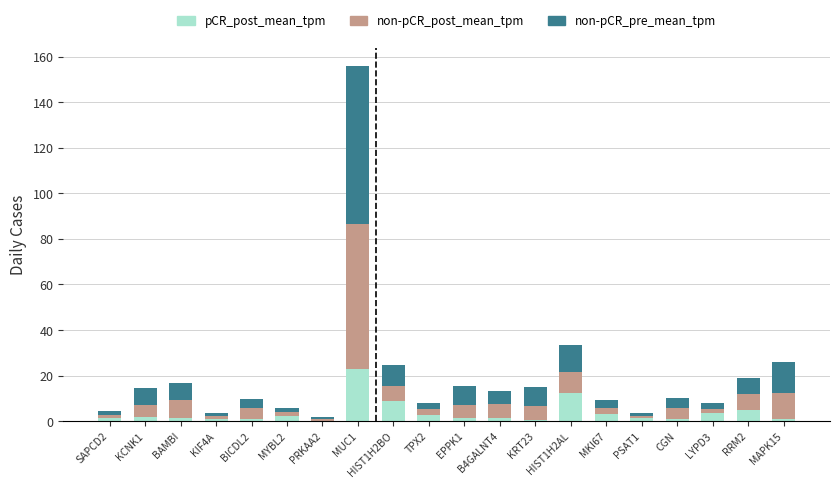

At which category is the sum across all series the highest?

MUC1